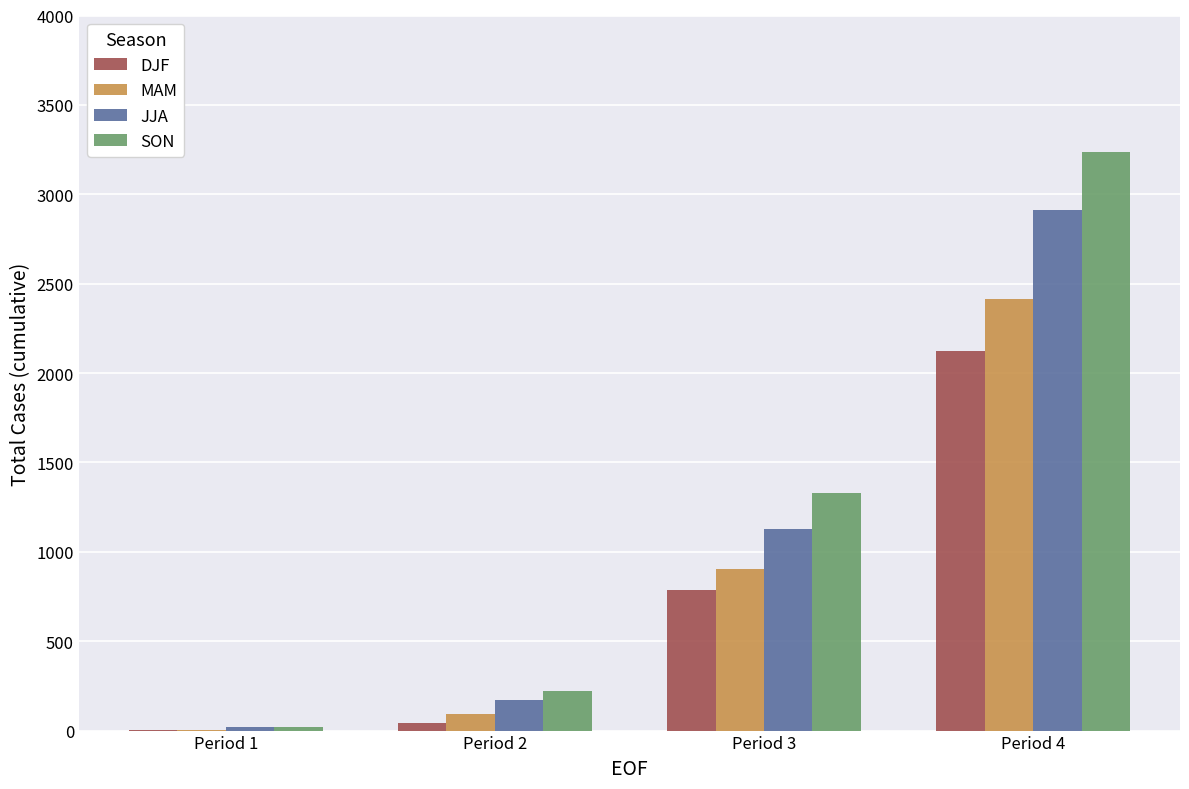

At which category is the sum across all series the highest?

Period 4